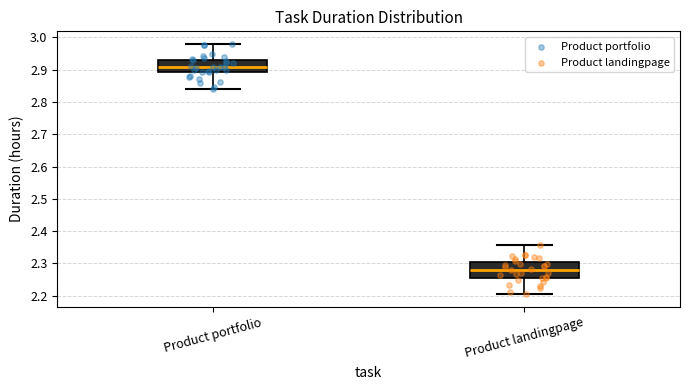

Comparing the boxes themselves (not the whiskers), which one is the tallest?

Product landingpage